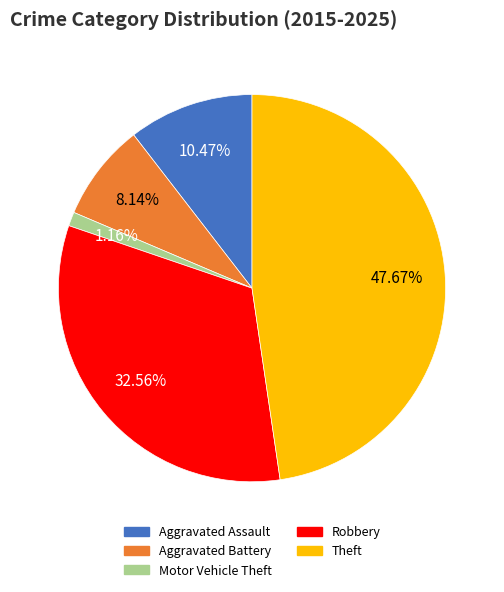

Combined, do Aggravated Assault and Motor Vehicle Theft account for over 50%?

No